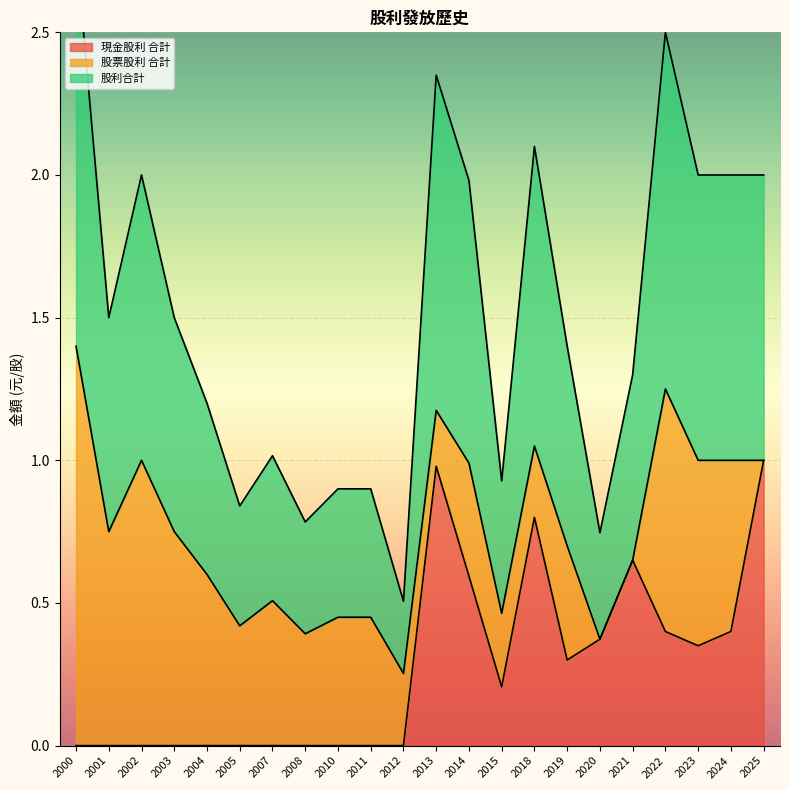

Which series changed the most between 2010 and 2024?

股利合計